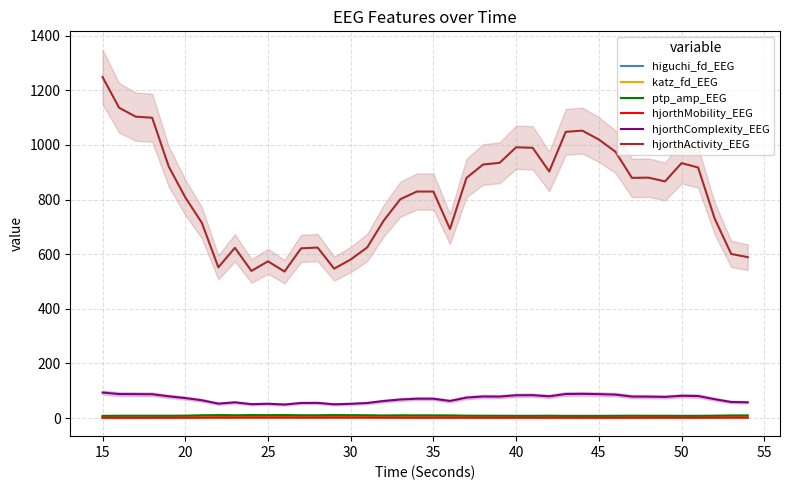

True or false: hjorthActivity_EEG and hjorthComplexity_EEG intersect in this chart.

False